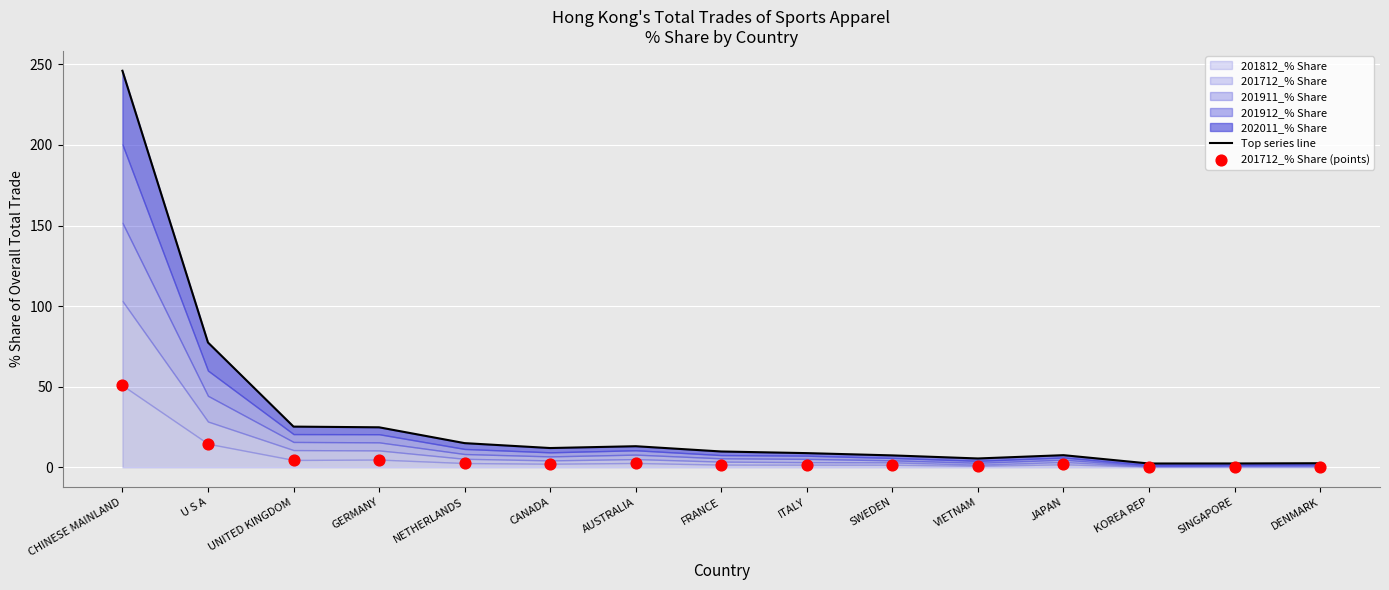

Is the value of Top series line at SWEDEN greater than the value of 201712_% Share (points) at VIETNAM?

Yes